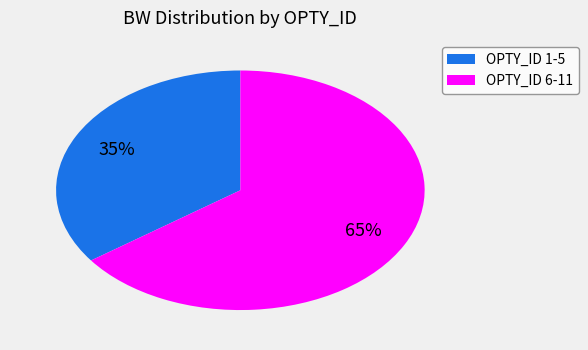

Does any single category account for the majority?

Yes